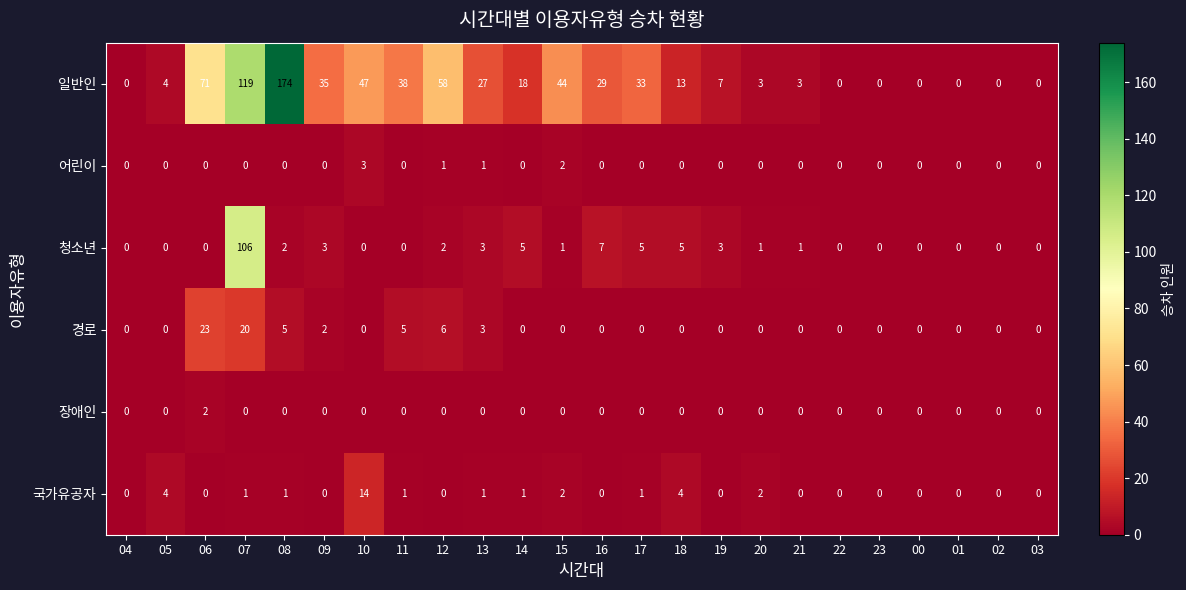

What is the greatest value displayed?

174